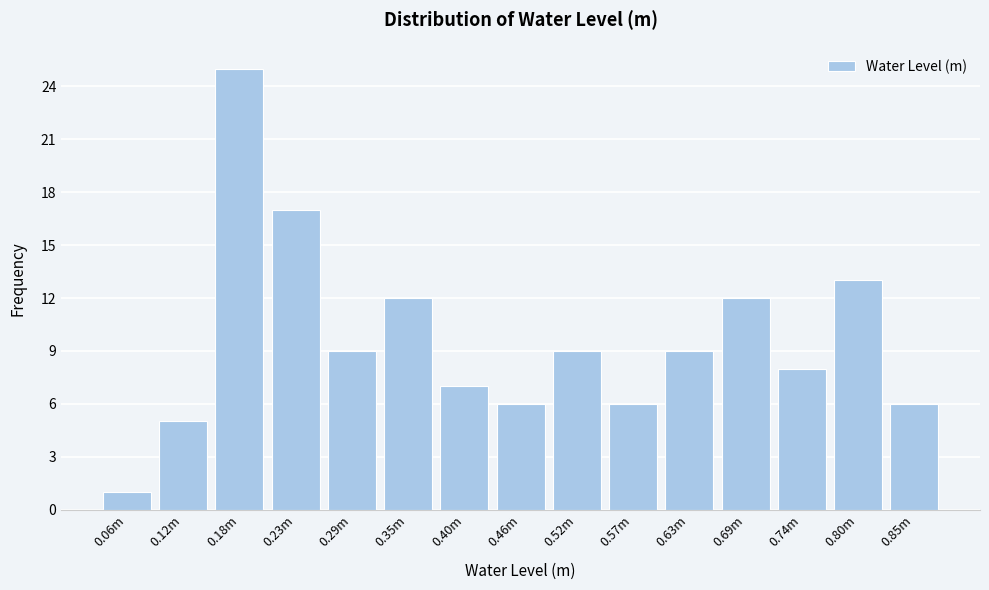

Reading left to right, extract all data points from this chart.

1	5	25	17	9	12	7	6	9	6	9	12	8	13	6